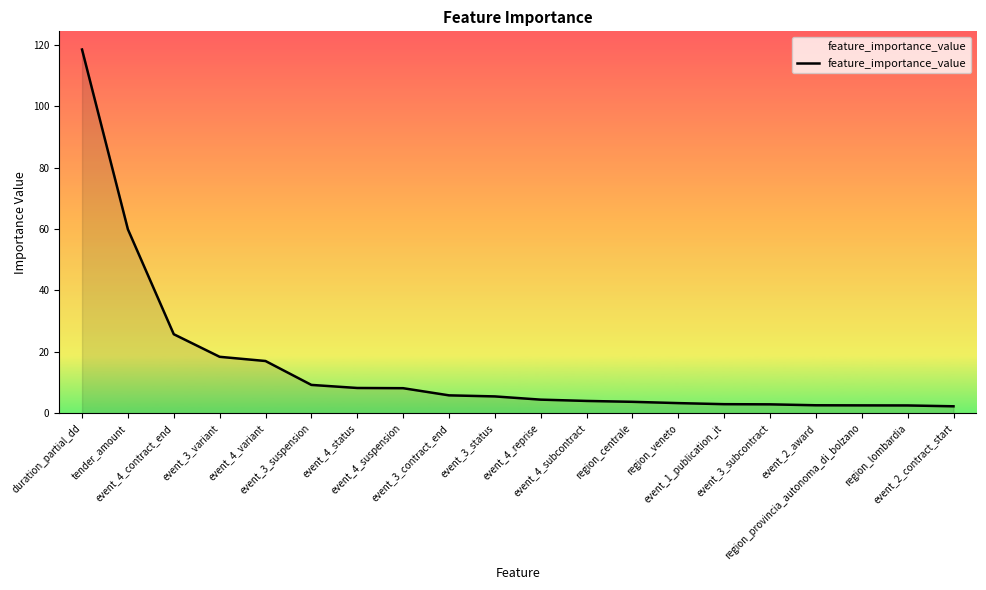

What is the difference between the maximum and minimum values?

116.2